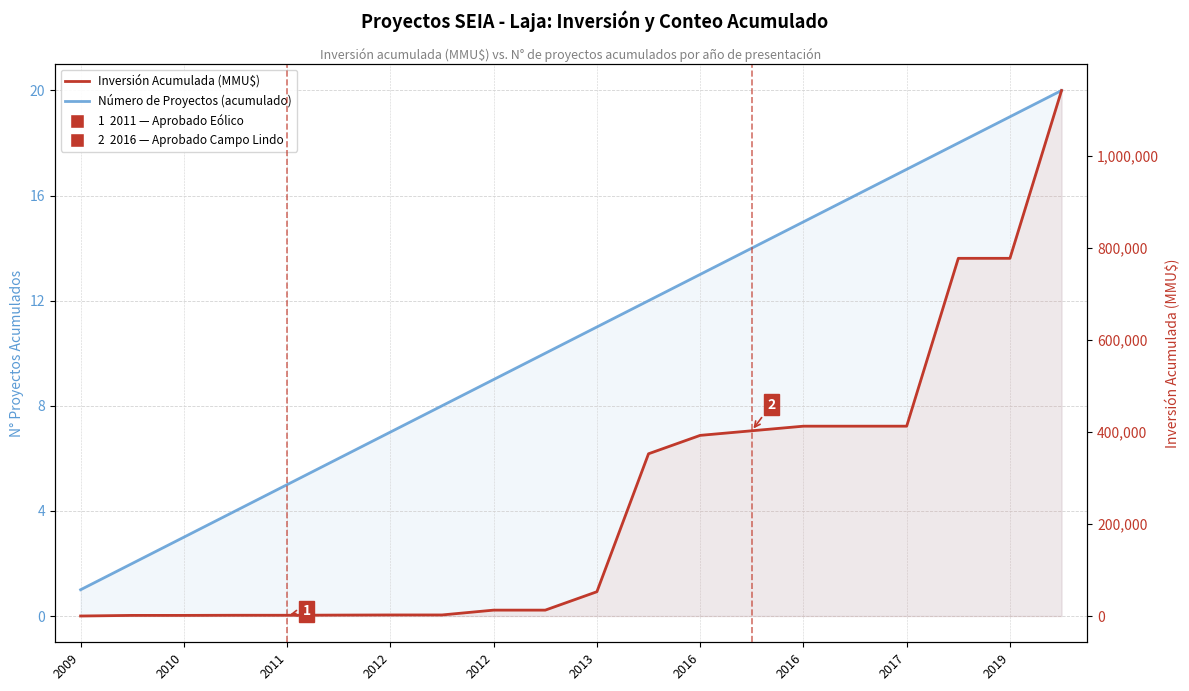

How many data points does each series have?

20